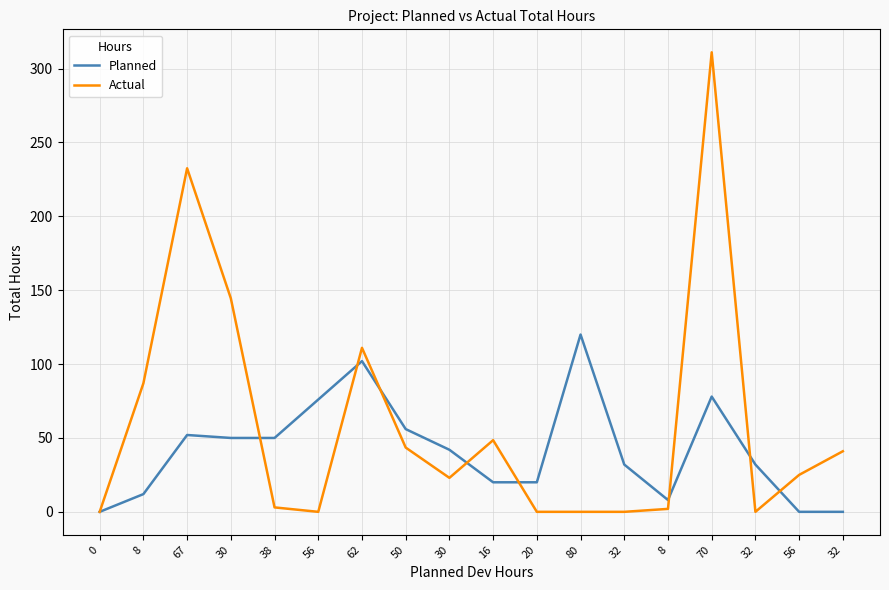

What is the difference between the maximum and minimum values in the Actual series?

311.0